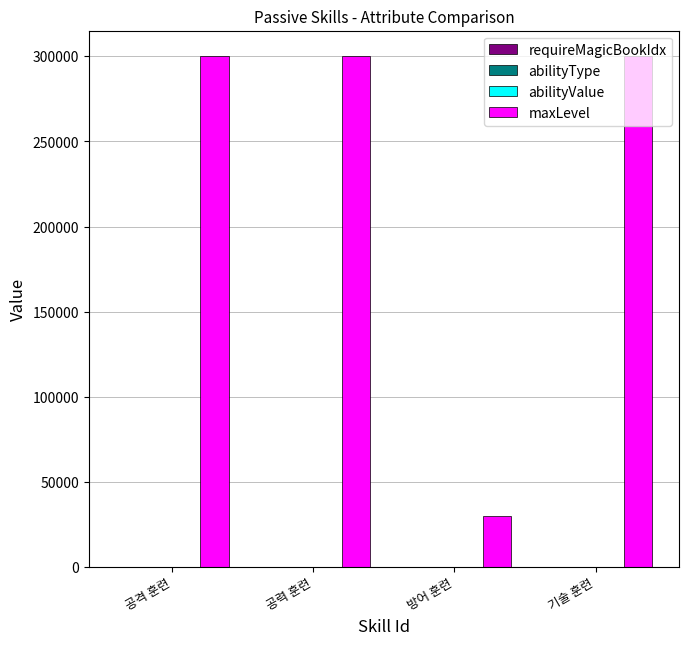

The value of maxLevel at 방어 훈련 is 50961.5. True or false?

False